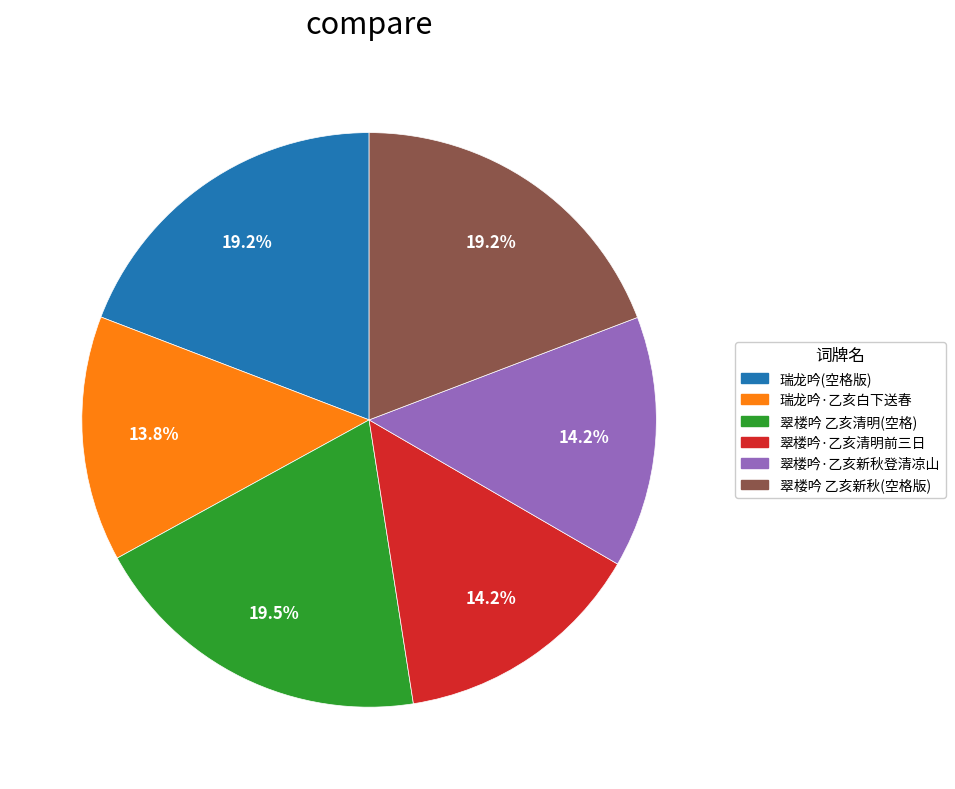

Approximately how many times larger is the value at 瑞龙吟(空格版) compared to 翠楼吟 乙亥清明(空格)?

1.0